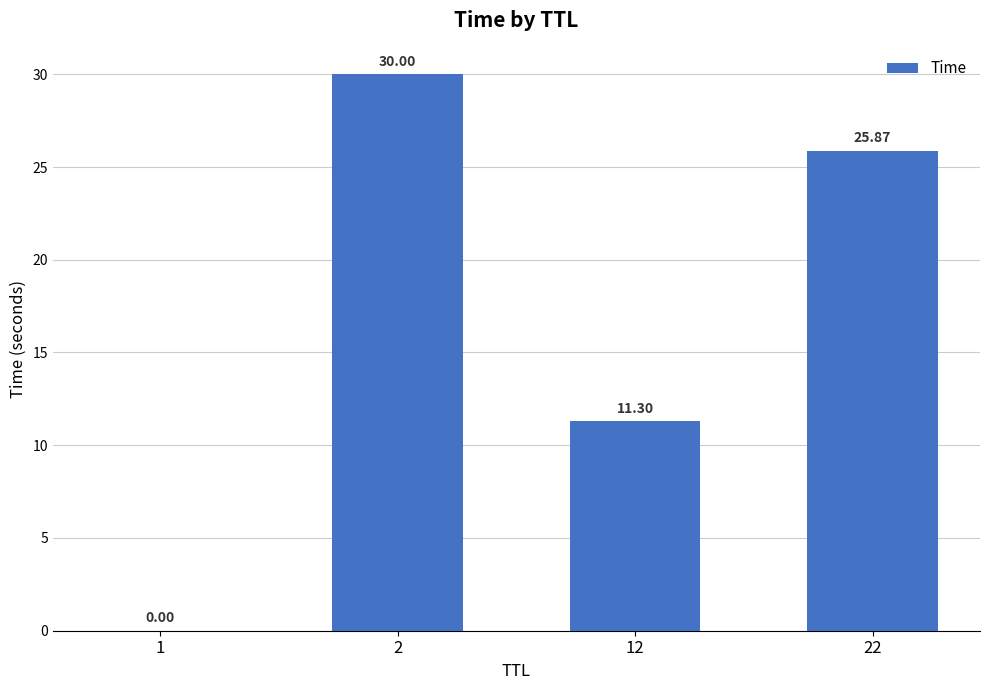

What is the sum of all values?

67.2